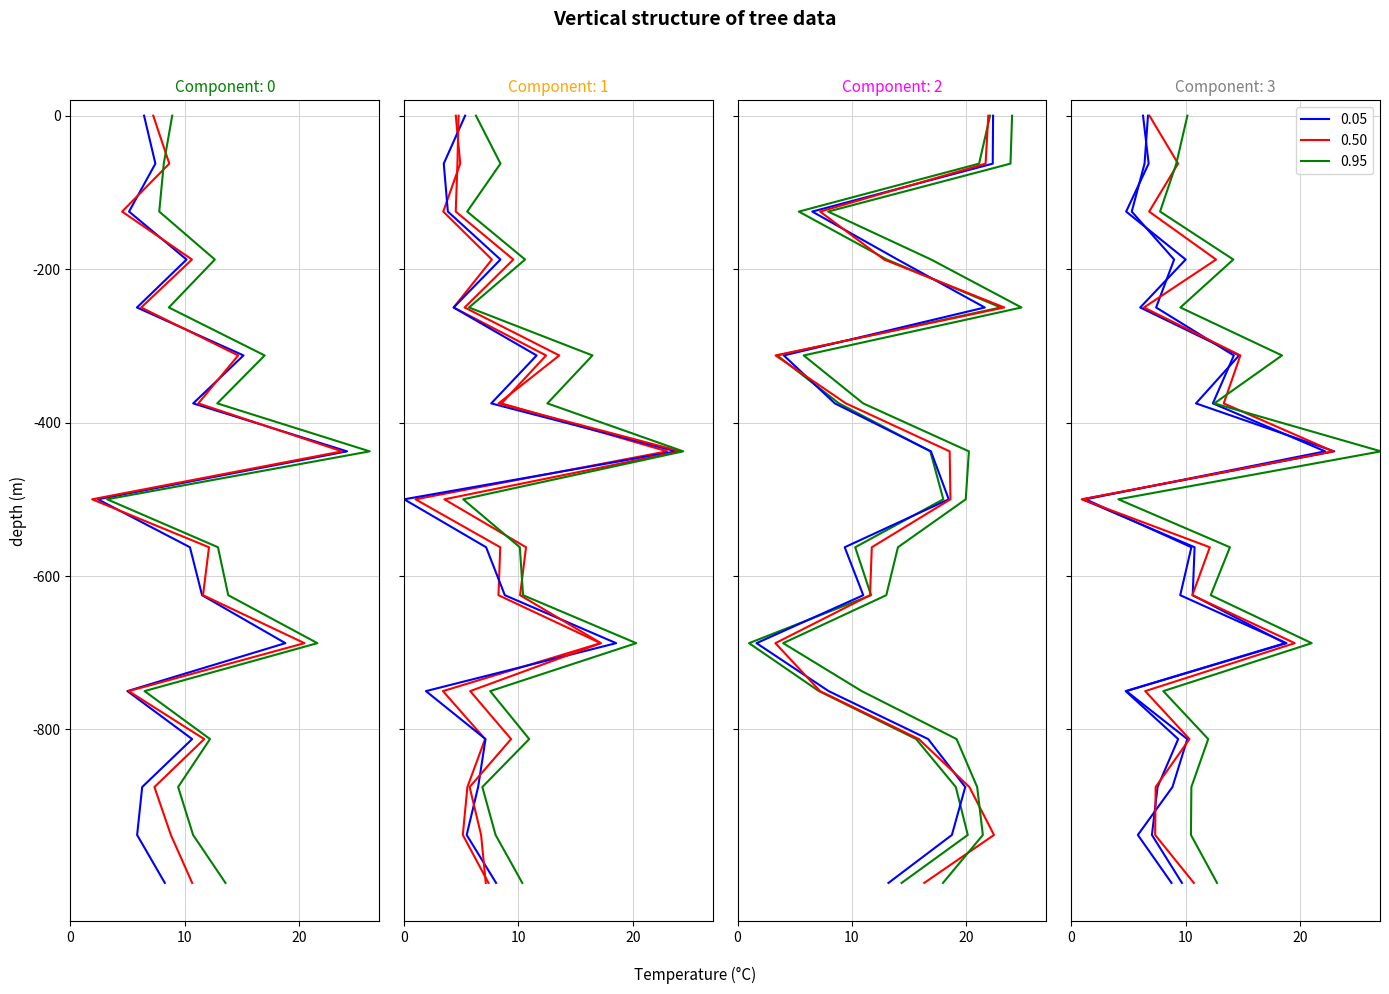

How many categories are shown in the chart?

17